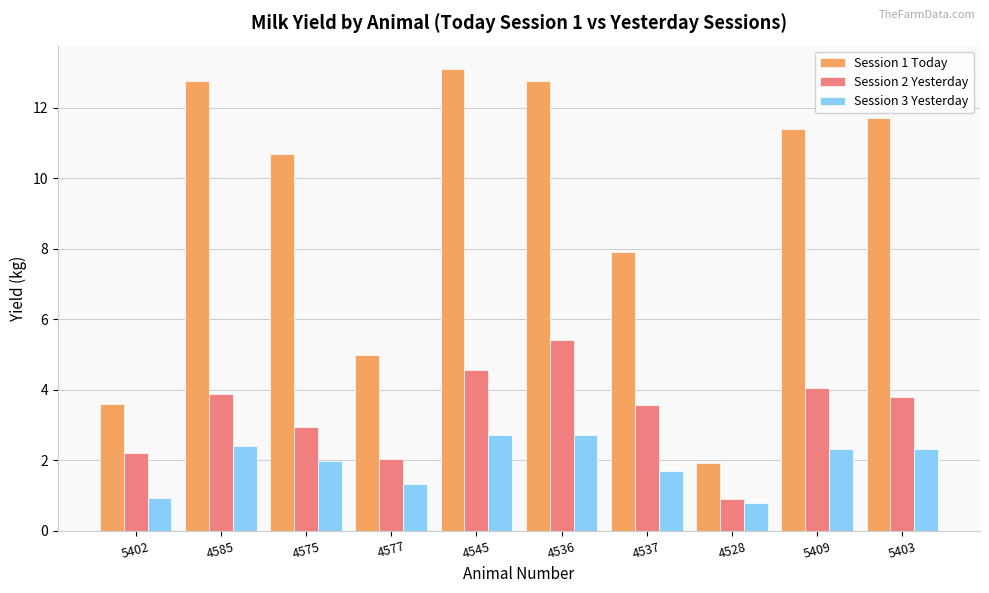

What is the value of the Session 1 Today bar at the 9th from the left?

11.4